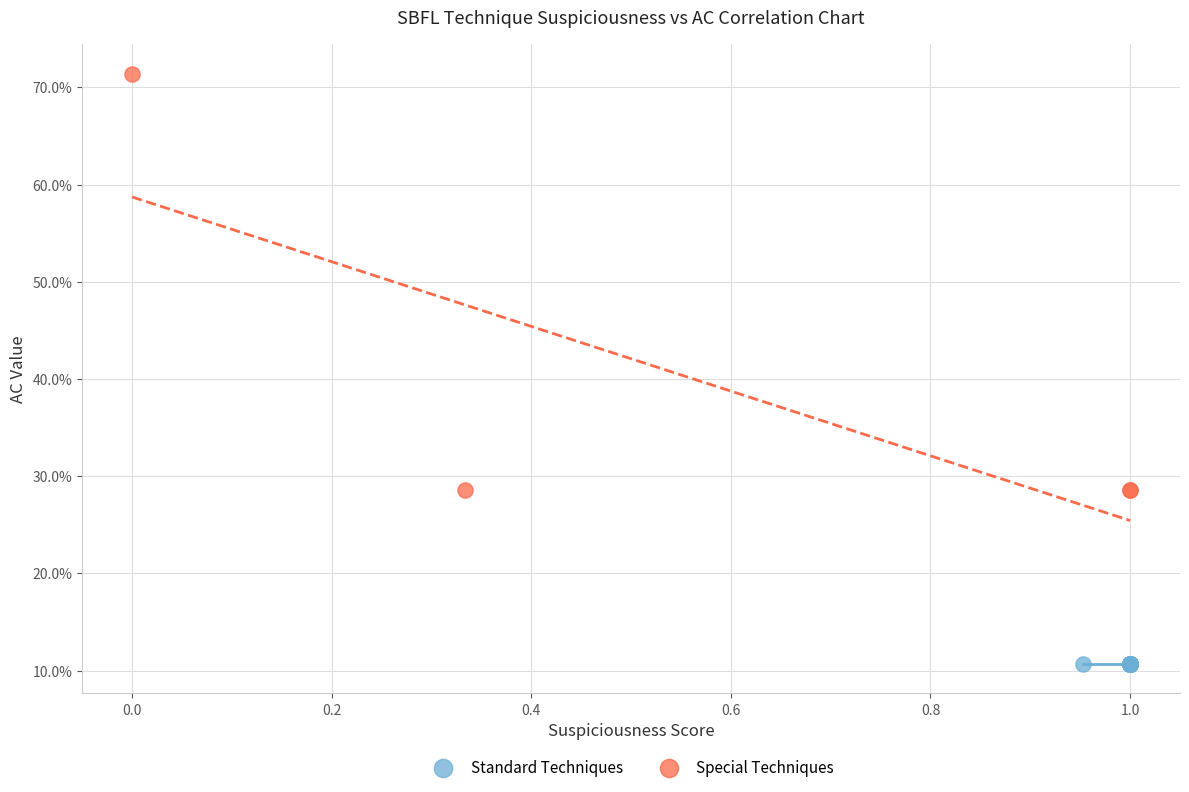

What are all the series names shown in the legend?

Standard Techniques, Special Techniques